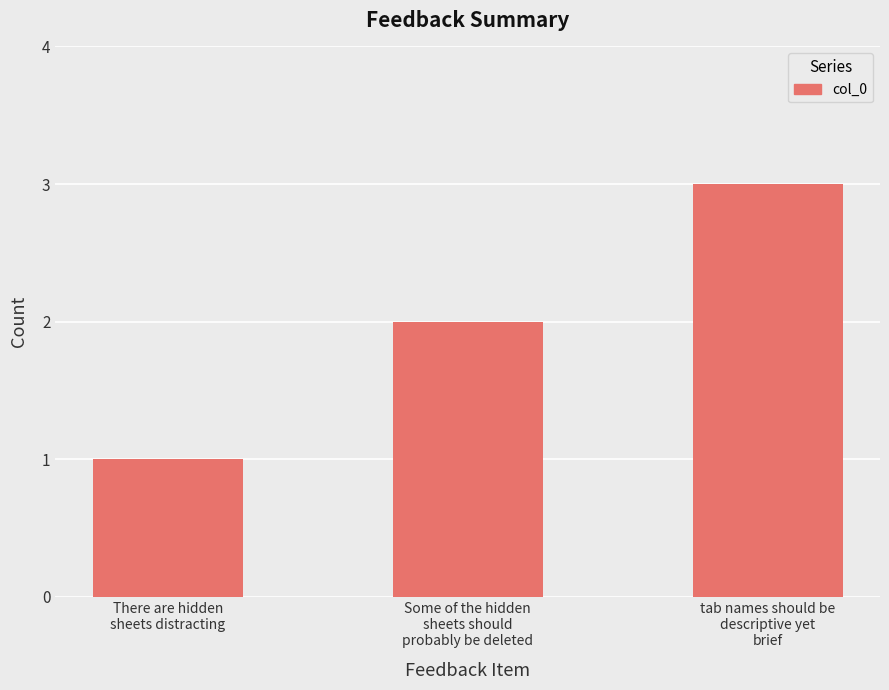

List the labels in order of value, largest first.

tab names should be
descriptive yet
brief, Some of the hidden
sheets should
probably be deleted, There are hidden
sheets distracting